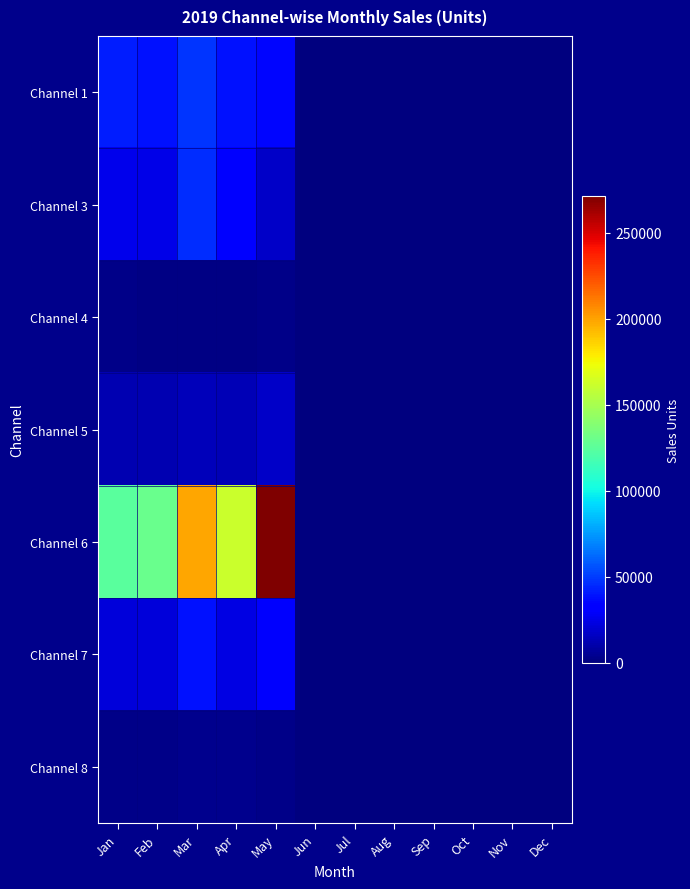

Which label corresponds to the smallest value in the chart?

Jun